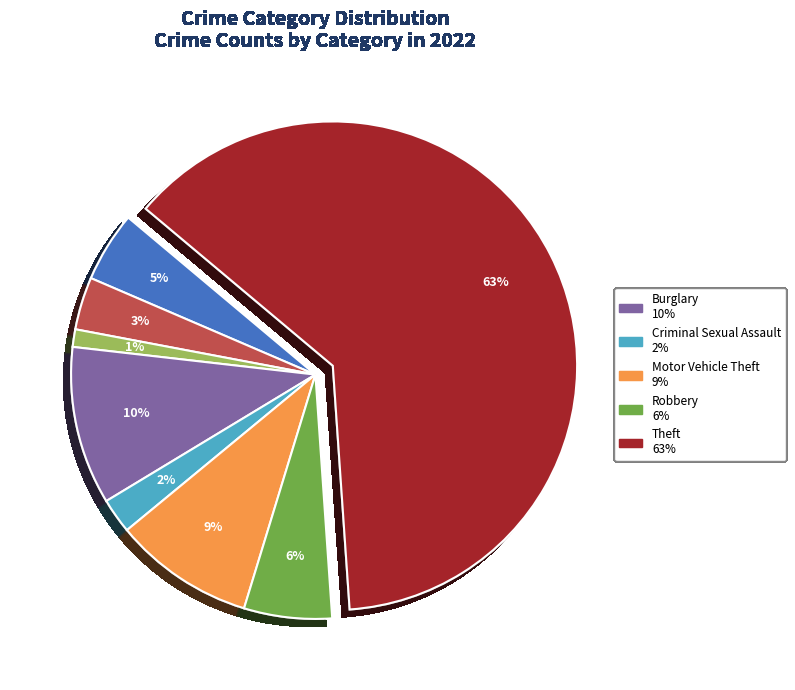

Count the number of slices in the pie.

8